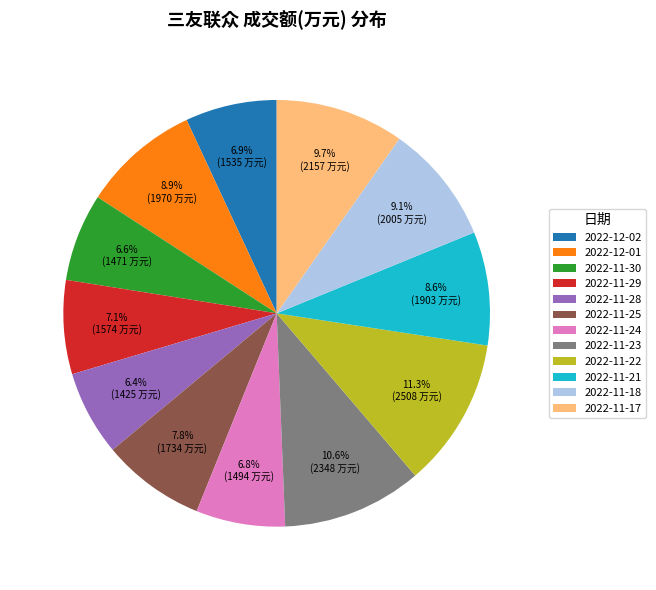

To the nearest percent, what is the average slice percentage?

8%